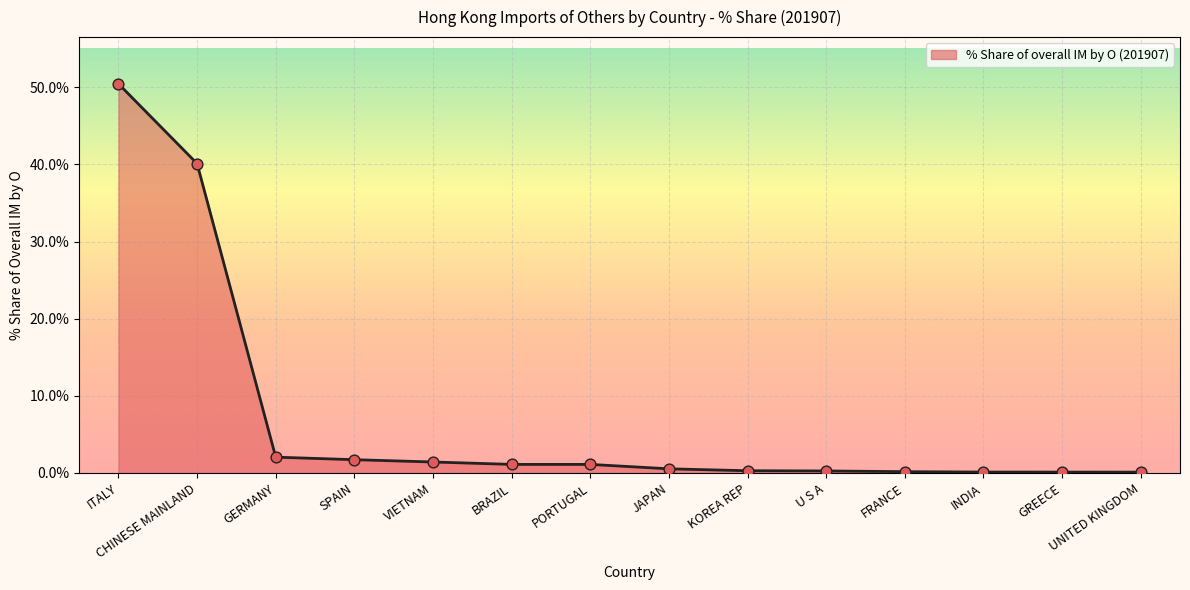

What is the change in value from SPAIN to JAPAN?

-1.2